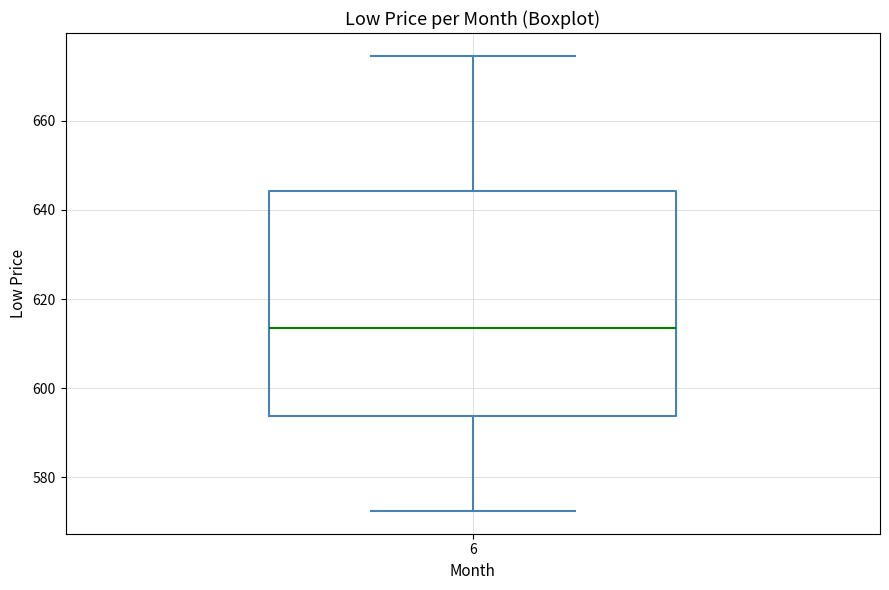

Where does the lower whisker of the box at x = 6 end on the y-axis? The values are not printed on the chart, so give them approximately, as read against the axis.

572